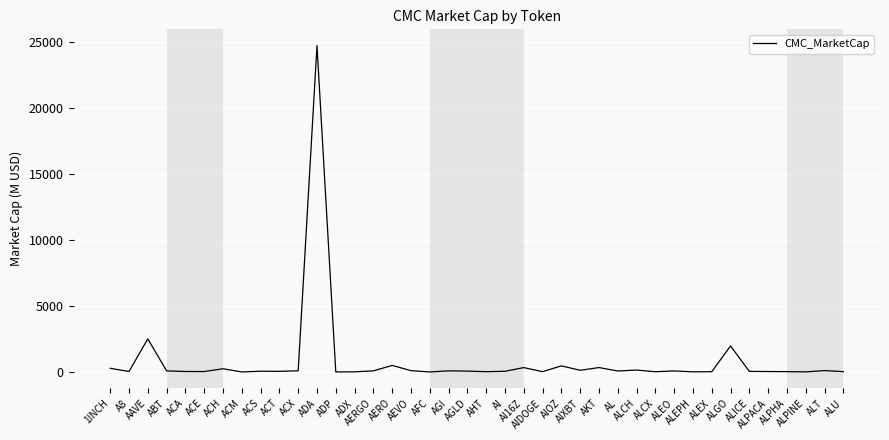

What is the greatest value displayed?

24714.8